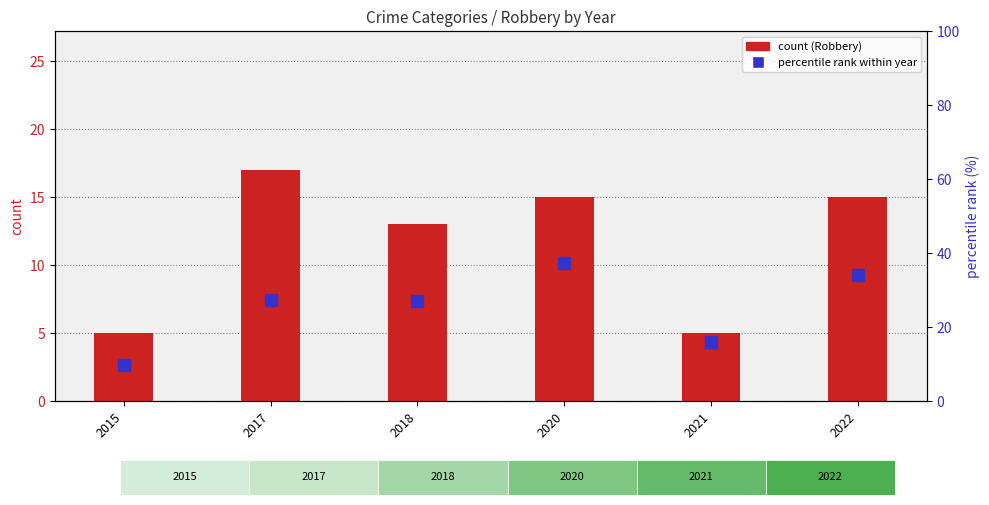

What is the approximate value of percentile rank within year at 2021?

16.1